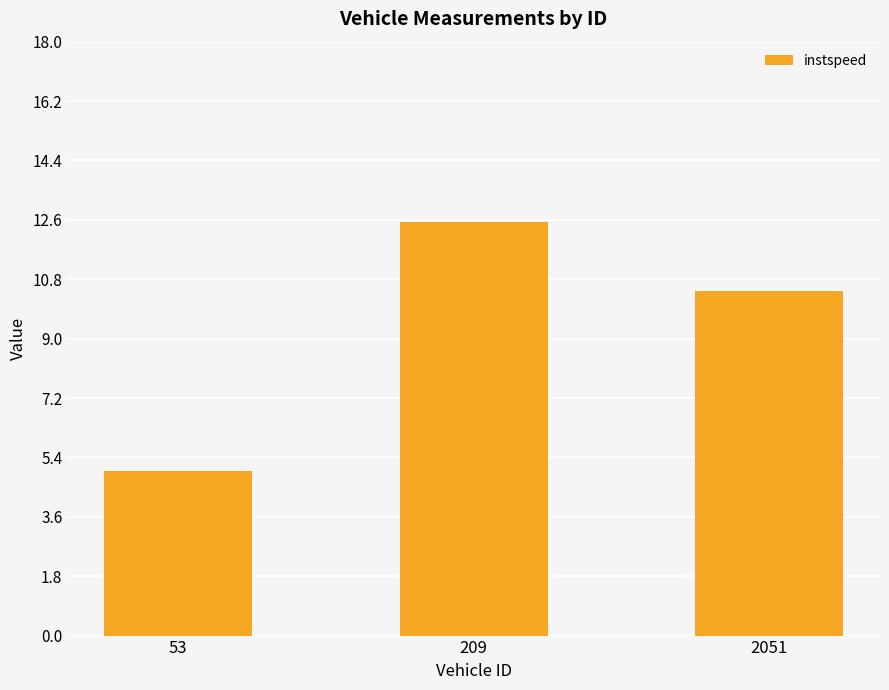

What is the value of the 3rd bar from the left?

10.4